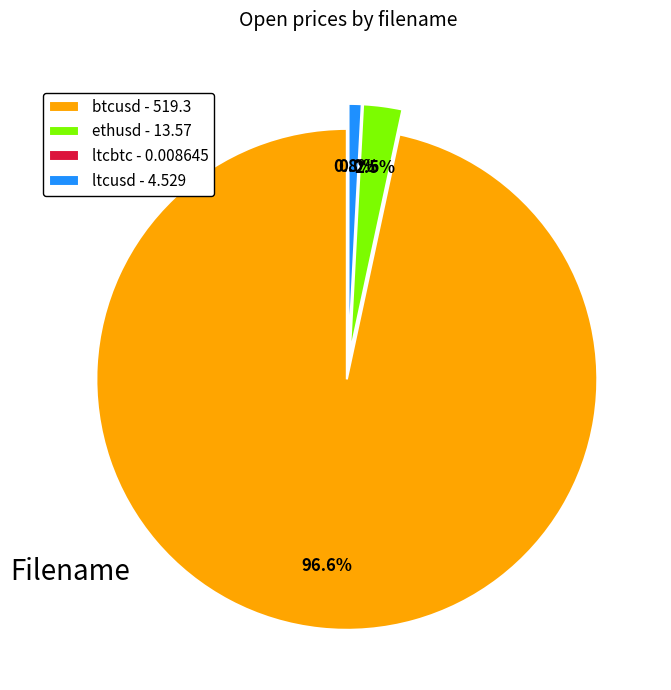

To the nearest percent, what portion does btcusd represent?

97%